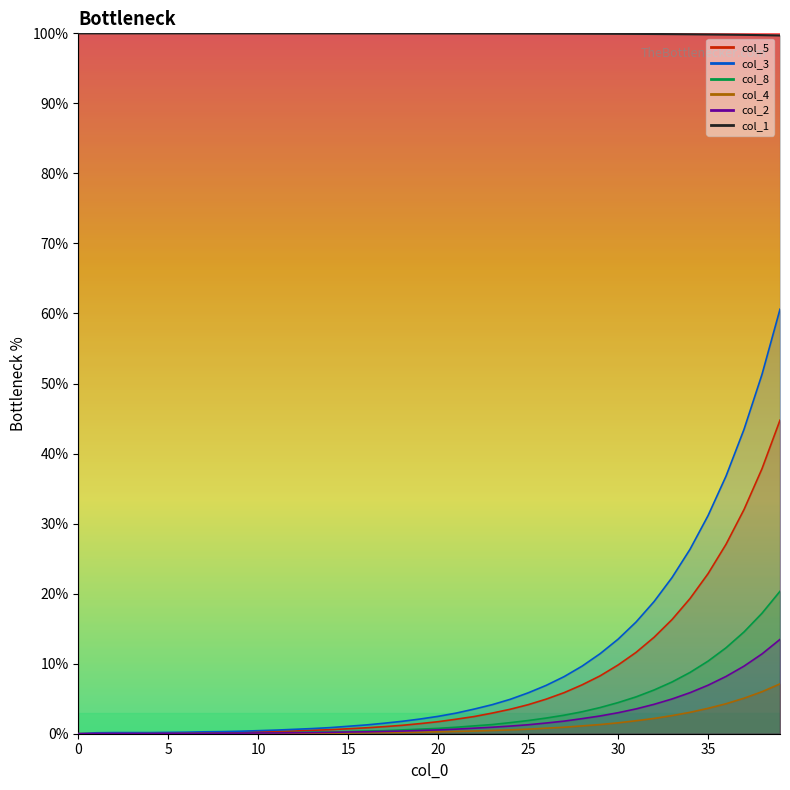

List the labels in order of col_1 value, smallest first.

39, 38, 37, 36, 35, 34, 33, 32, 31, 30, 29, 28, 27, 26, 25, 24, 23, 22, 21, 20, 19, 18, 17, 16, 15, 14, 13, 12, 11, 10, 9, 8, 7, 6, 5, 4, 3, 2, 1, 0